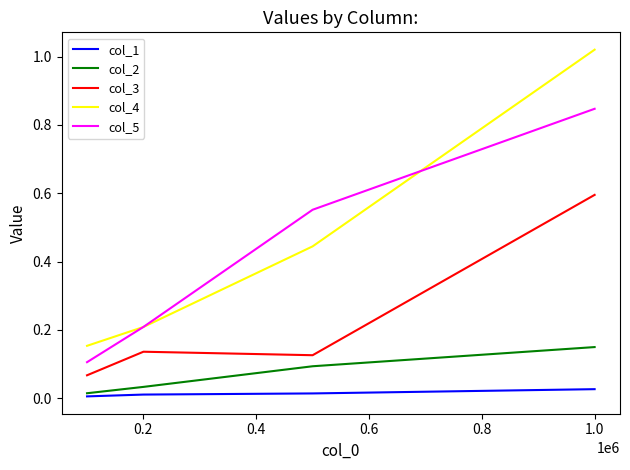

Rank the series by their maximum value, from lowest to highest.

col_1, col_2, col_3, col_5, col_4